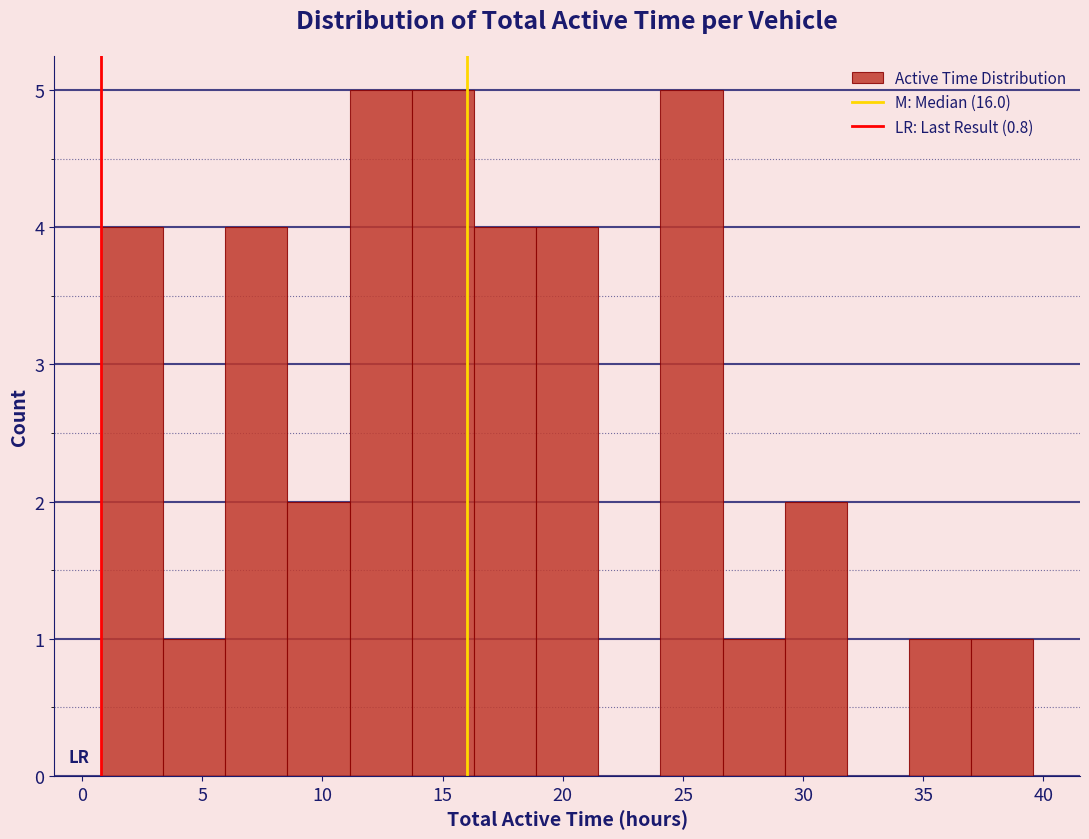

Reading left to right, transcribe this chart: for each bar, give the range it covers on the x-axis and its height. Neither the bar edges nor the heights are printed on the chart, so give them approximately, as read against the axes.

1.0 to 3.5: 4
3.5 to 6.0: 1
6.0 to 8.5: 4
8.5 to 11.0: 2
11.0 to 13.5: 5
13.5 to 16.5: 5
16.5 to 19.0: 4
19.0 to 21.5: 4
21.5 to 24.0: 0
24.0 to 26.5: 5
26.5 to 29.0: 1
29.0 to 32.0: 2
32.0 to 34.5: 0
34.5 to 37.0: 1
37.0 to 39.5: 1